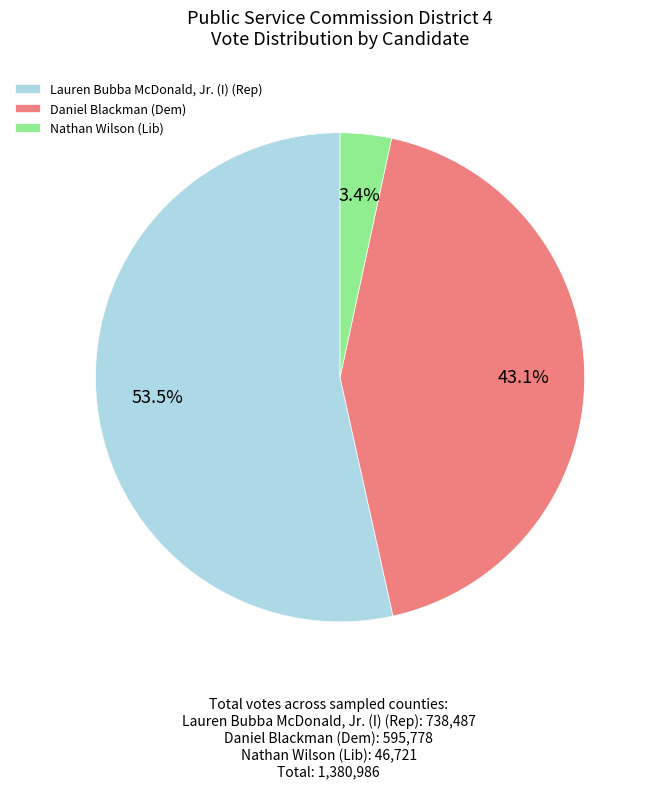

Which slice is the smallest?

Nathan Wilson (Lib)